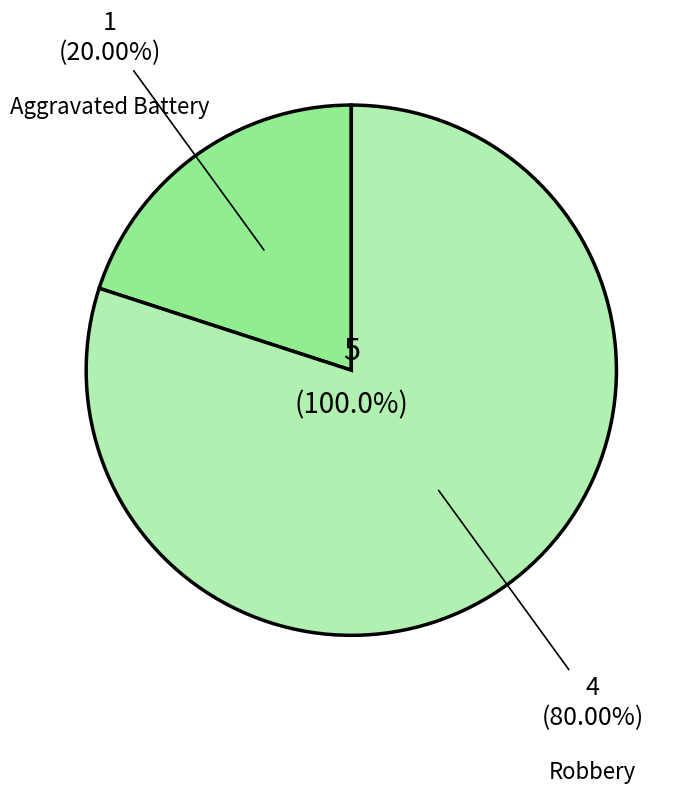

Which slice represents more than half of the pie?

Robbery